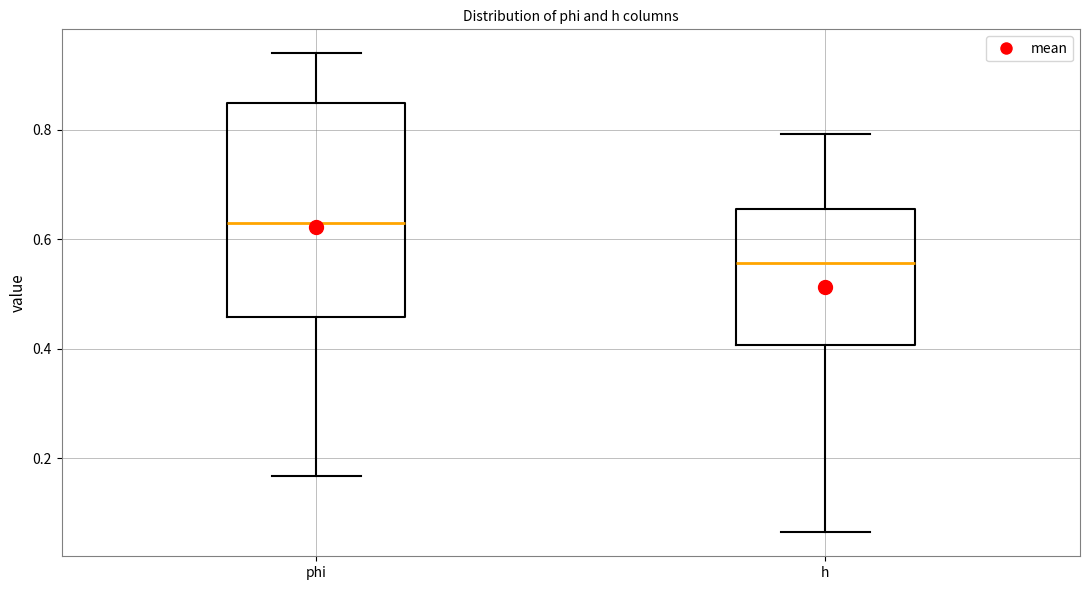

Reading left to right, read every box against the y-axis: the position of its median line, the range the box covers, and the ends of its whiskers. The values are not printed on the chart, so give them approximately, as read against the axis.

phi: median 0.62, box 0.46 to 0.84, whiskers 0.16 to 0.94
h: median 0.56, box 0.40 to 0.66, whiskers 0.06 to 0.80